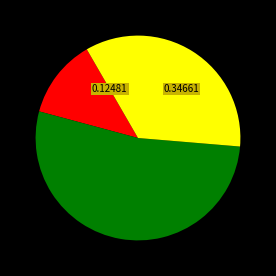

Does any single category account for the majority?

Yes